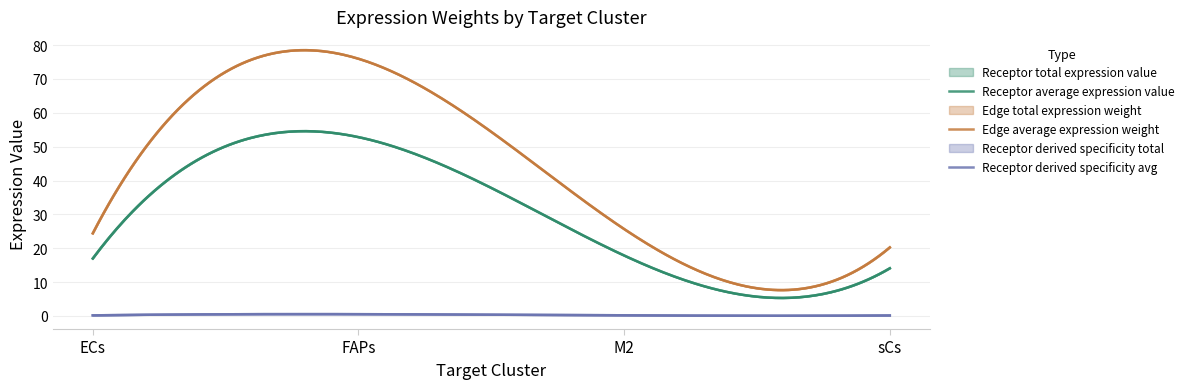

What is the maximum value for Receptor derived specificity avg?

0.5